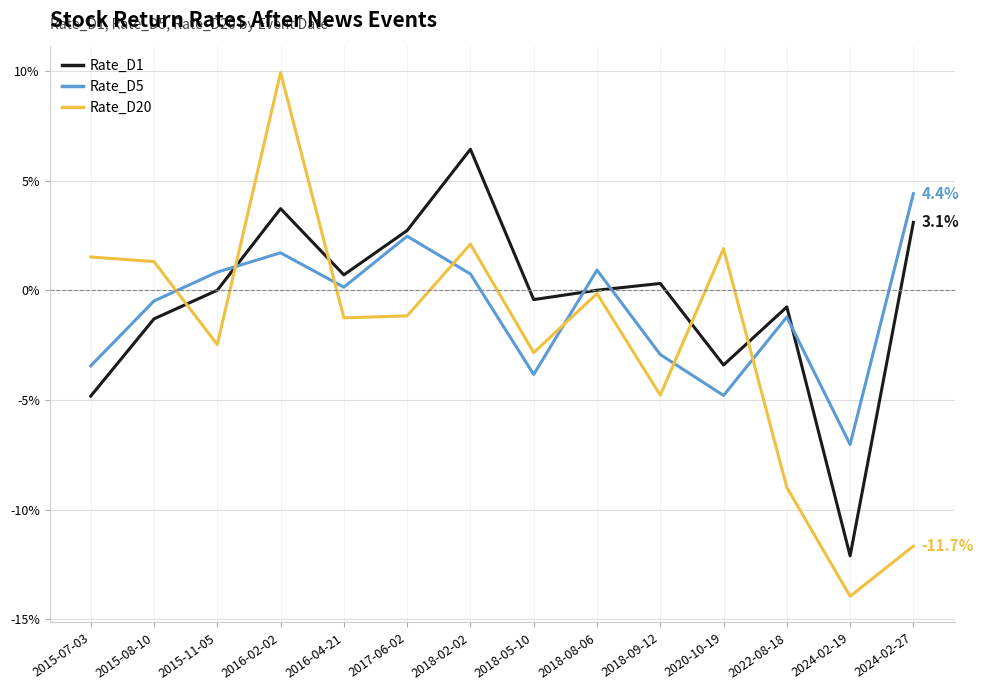

What position from the left is 2024-02-27?

14